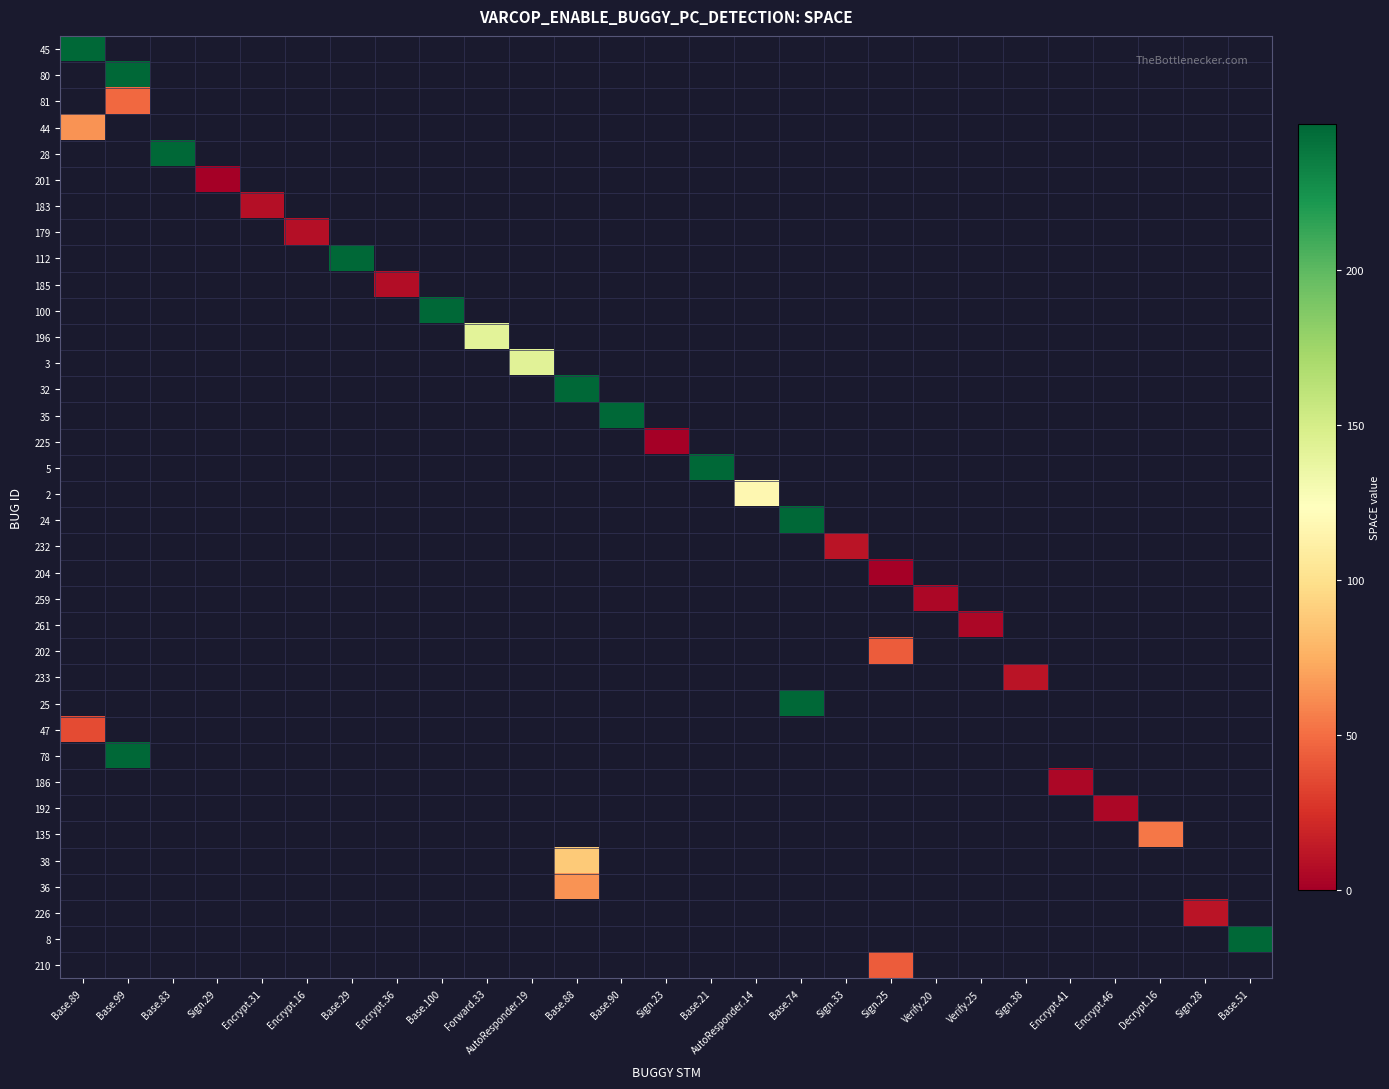

What is the greatest value displayed?

247.0